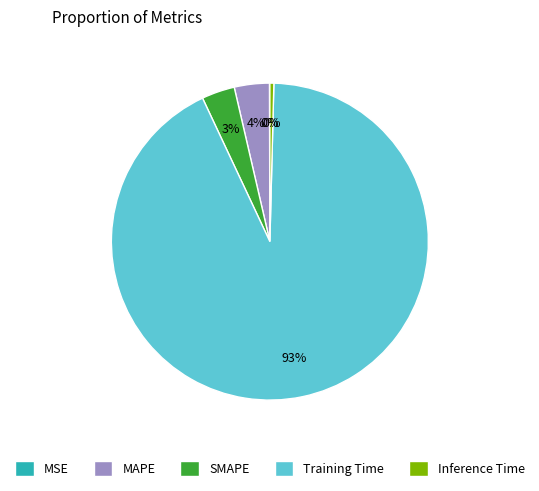

Which category accounts for the majority?

Training Time